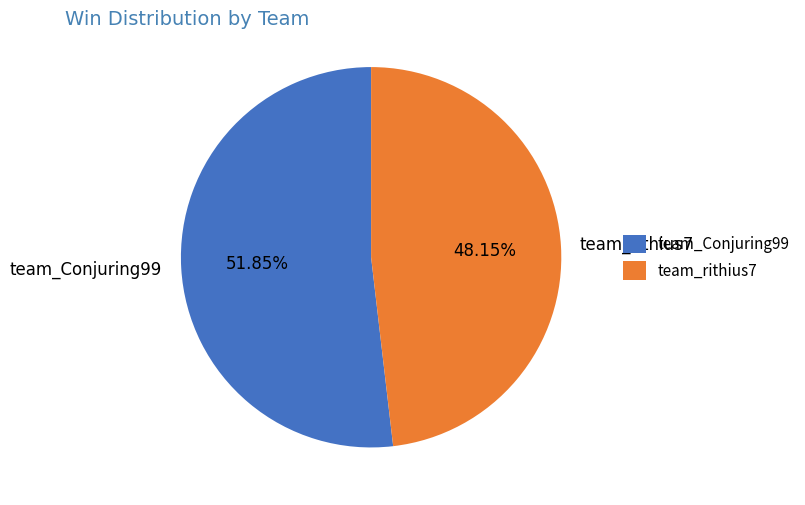

To the nearest percent, what is the difference between the largest and smallest slice percentages?

4%